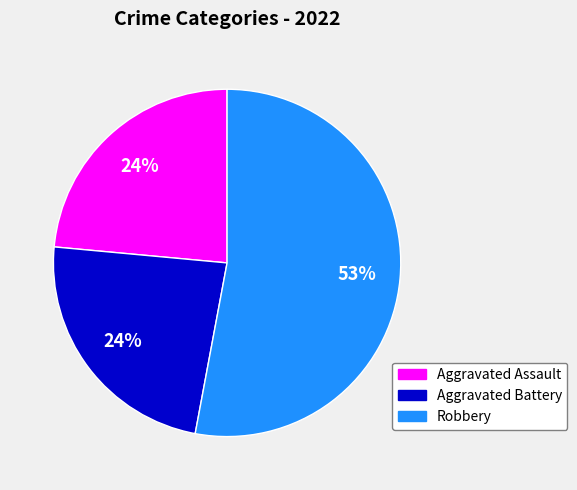

To the nearest percent, what is the average slice percentage?

33%